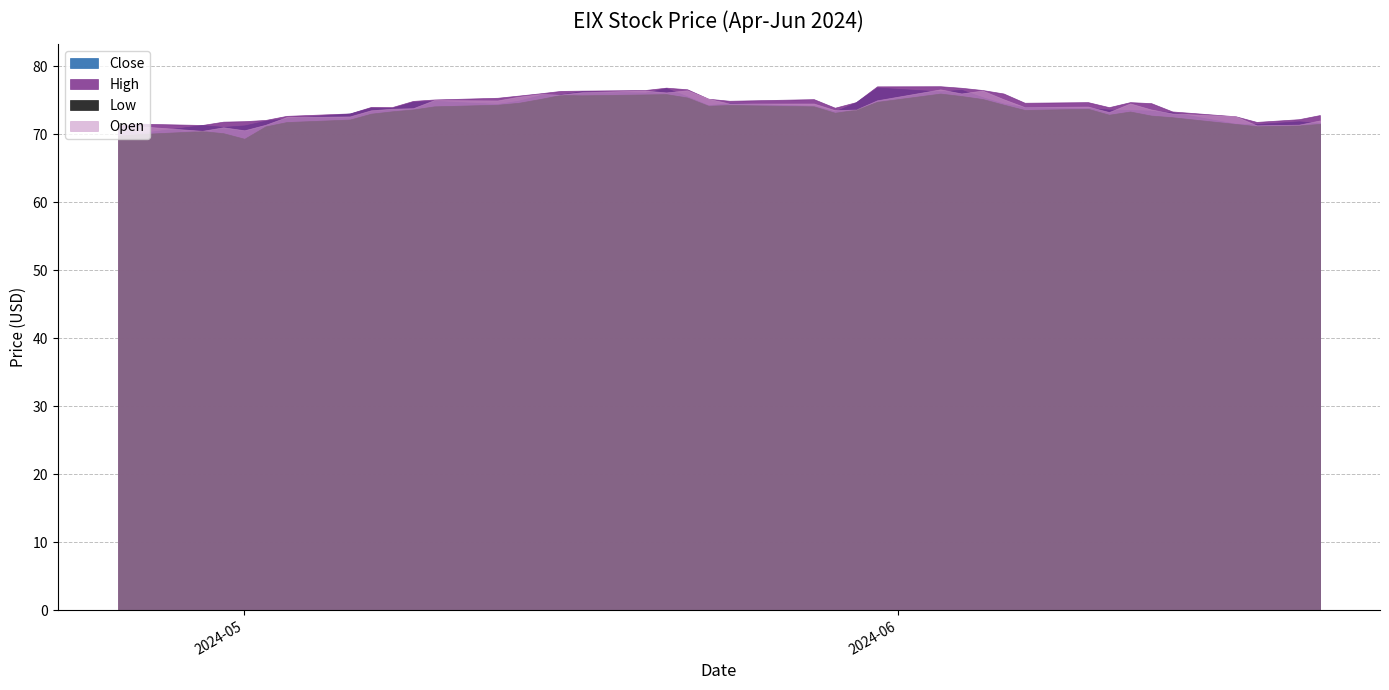

Which series ends up on top after the final intersection of Close and Open?

Open